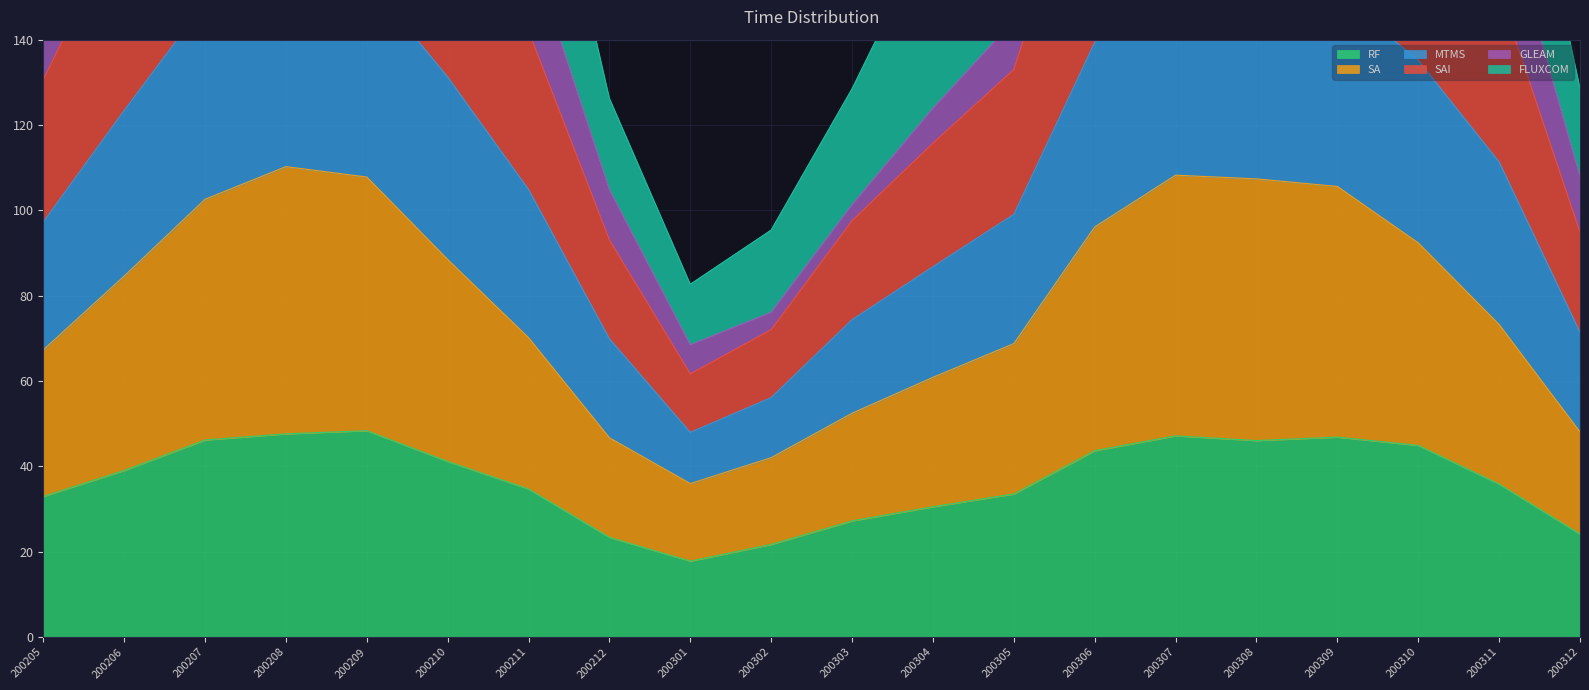

What is the sum of all MTMS values?

3072.0